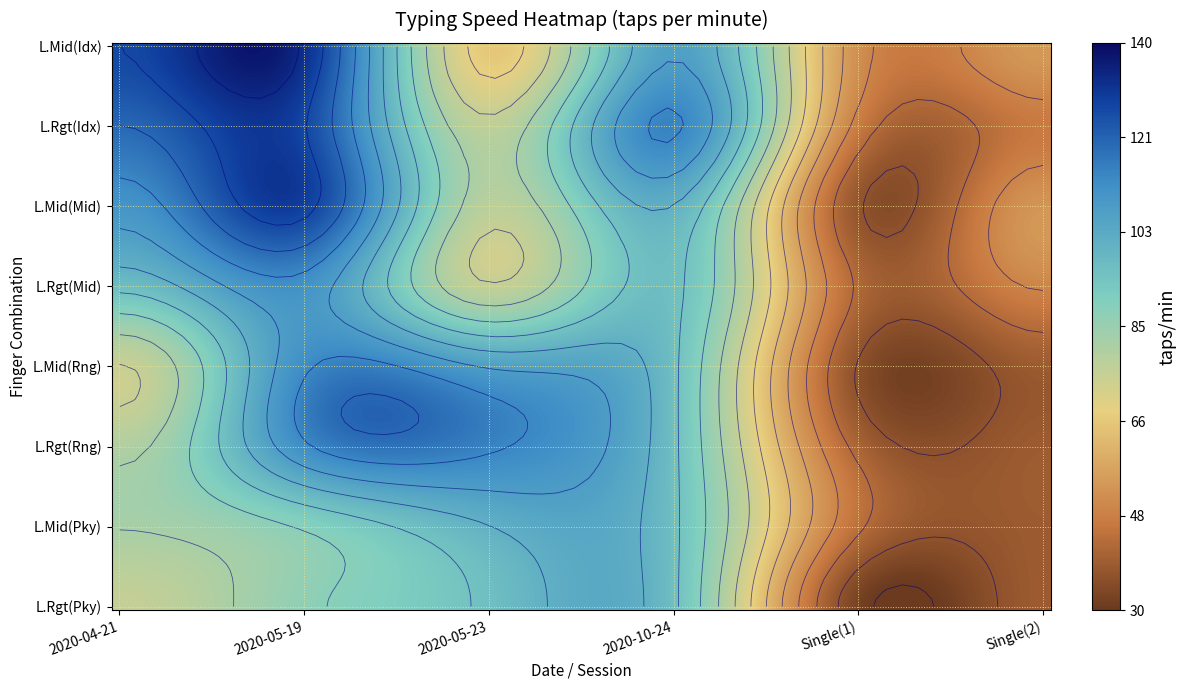

True or false: Index (Left Right) has a value of 132.5 at Left Middle (Index).

True